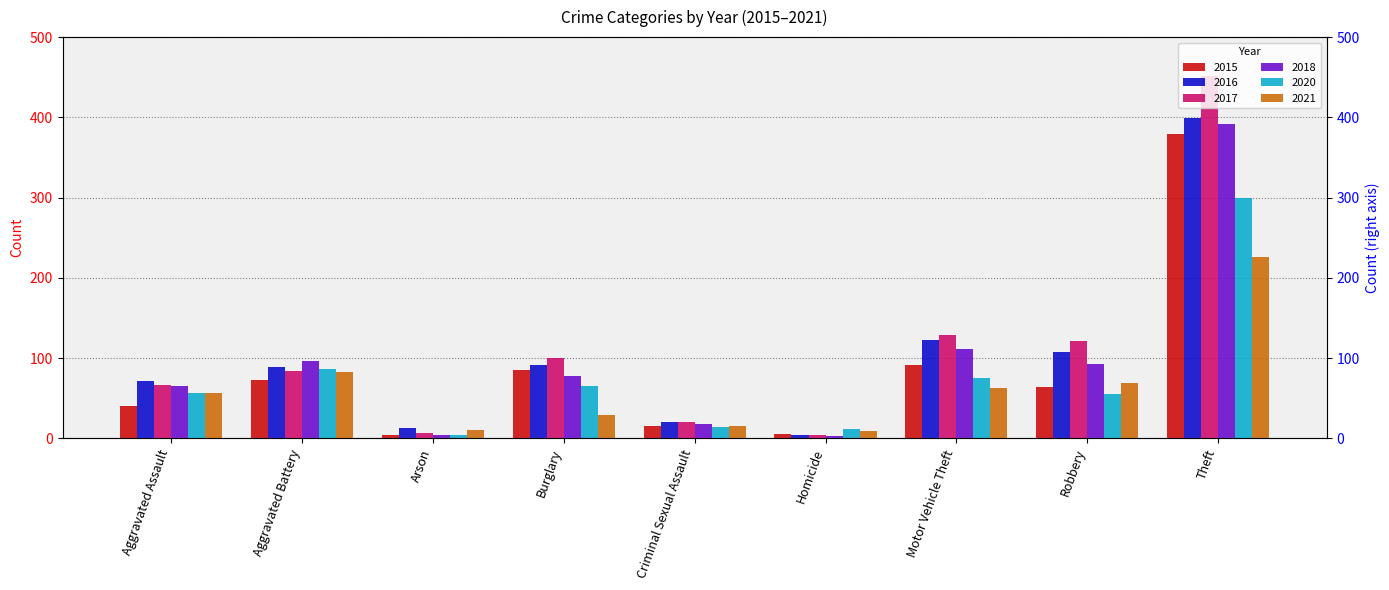

At which label does 2021 reach its peak?

Theft